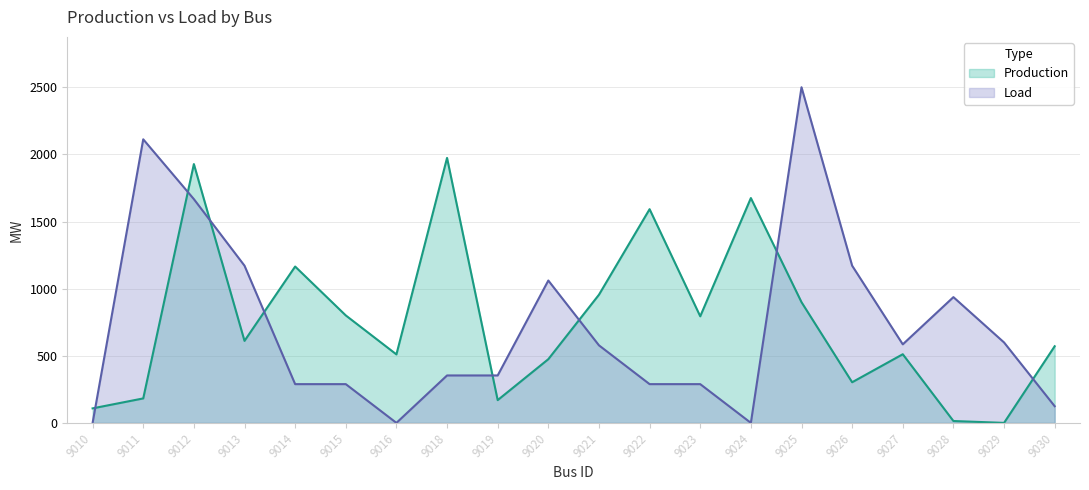

Where is the first local maximum for Load?

9011